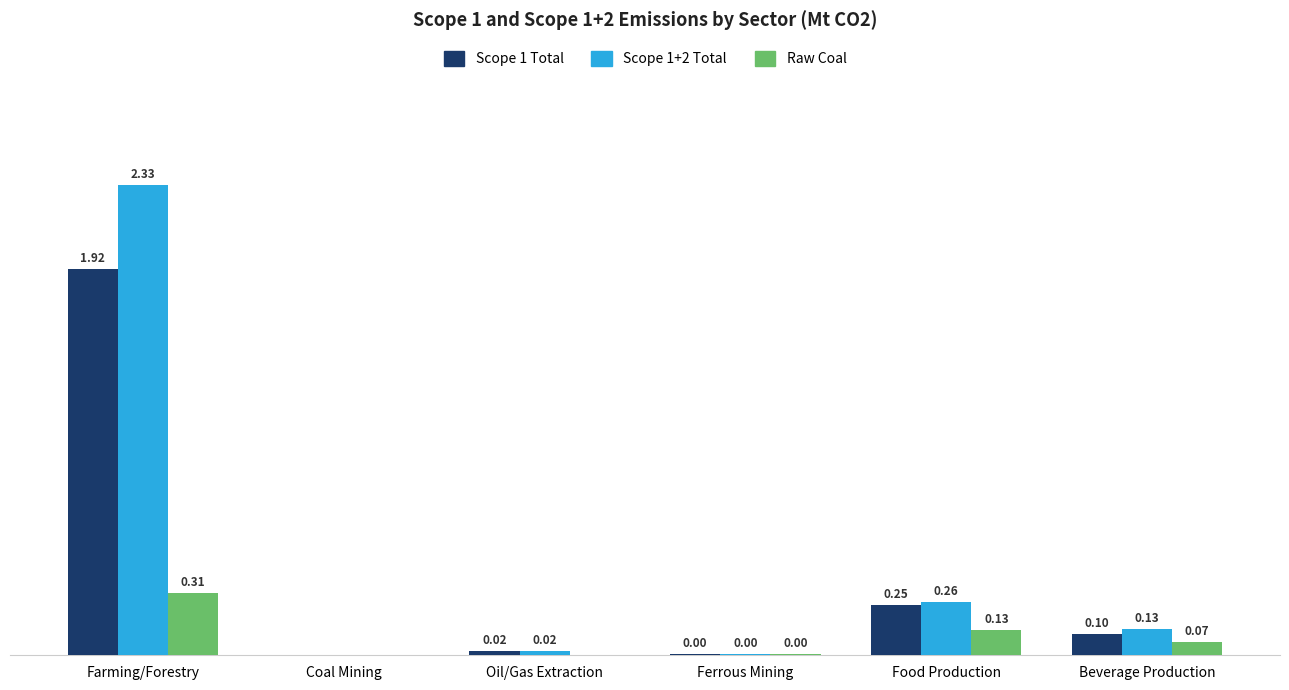

Between Ferrous Mining and Beverage Production, which series saw the biggest shift?

Scope 1+2 Total